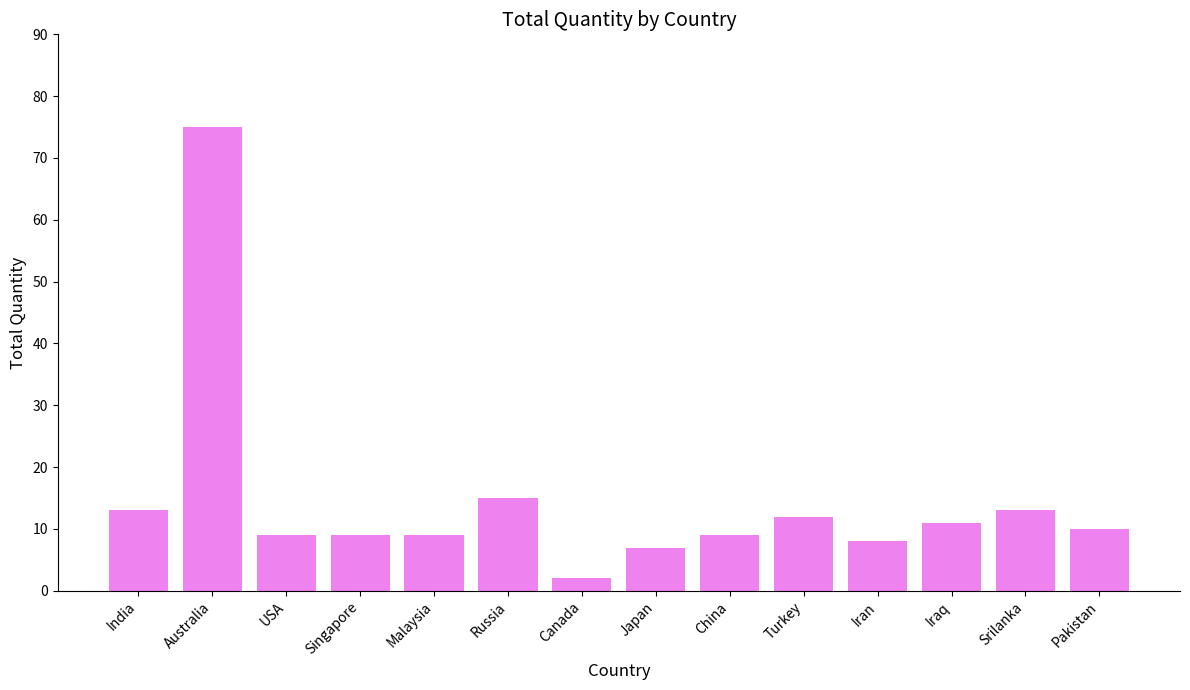

True or false: the data shows 7 at Japan.

True